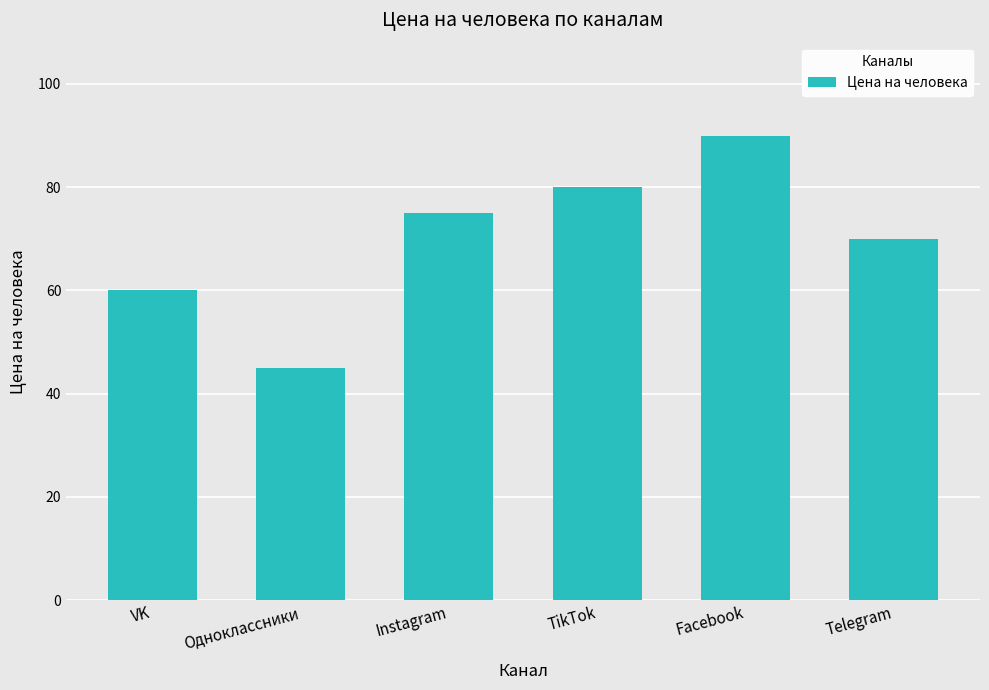

List the labels in order of value, largest first.

Facebook, TikTok, Instagram, Telegram, VK, Одноклассники